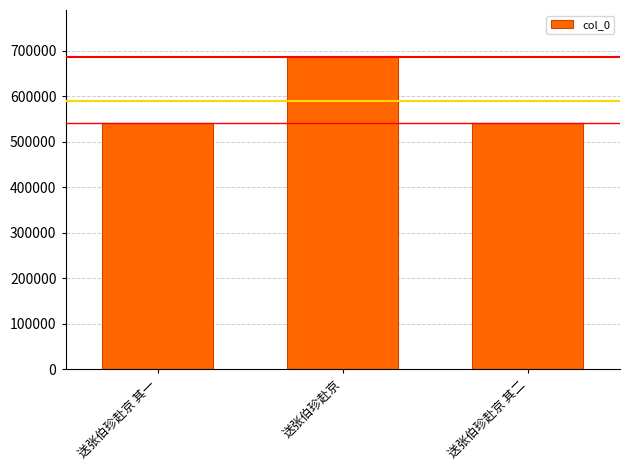

What is the value of the 3rd bar from the left?

541459